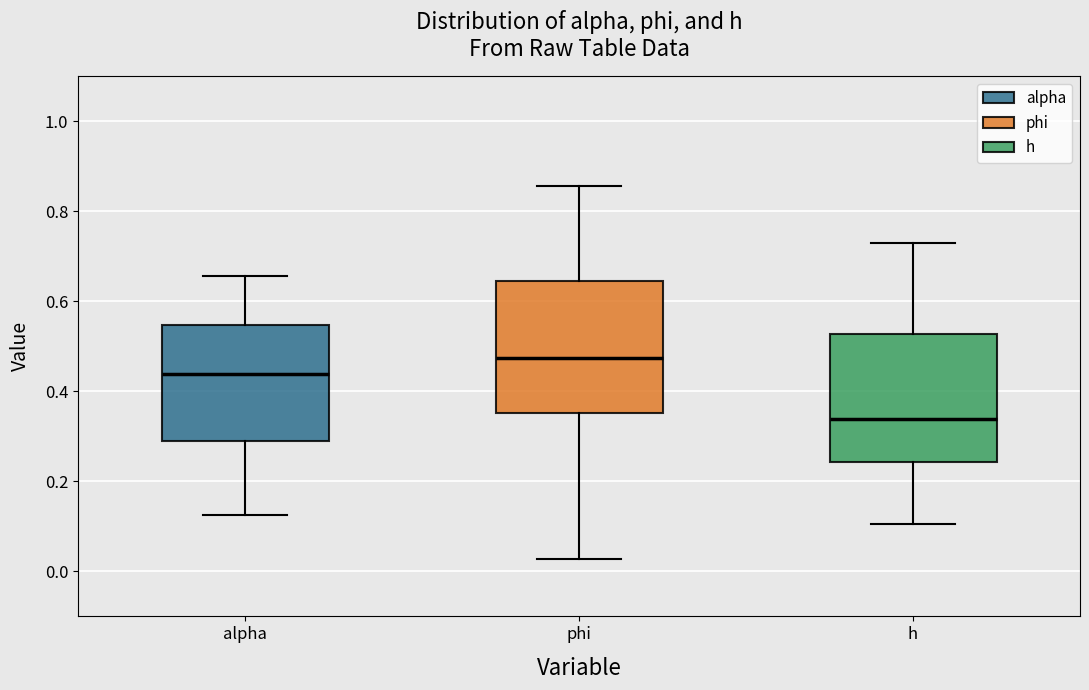

Reading left to right, transcribe this box plot: for each box, give where its median line is, the range the box spans, and where its two whiskers end, as read against the y-axis. The values are not printed on the chart, so give them approximately, as read against the axis.

alpha: median 0.44, box 0.28 to 0.54, whiskers 0.12 to 0.66
phi: median 0.48, box 0.36 to 0.64, whiskers 0.02 to 0.86
h: median 0.34, box 0.24 to 0.52, whiskers 0.10 to 0.74